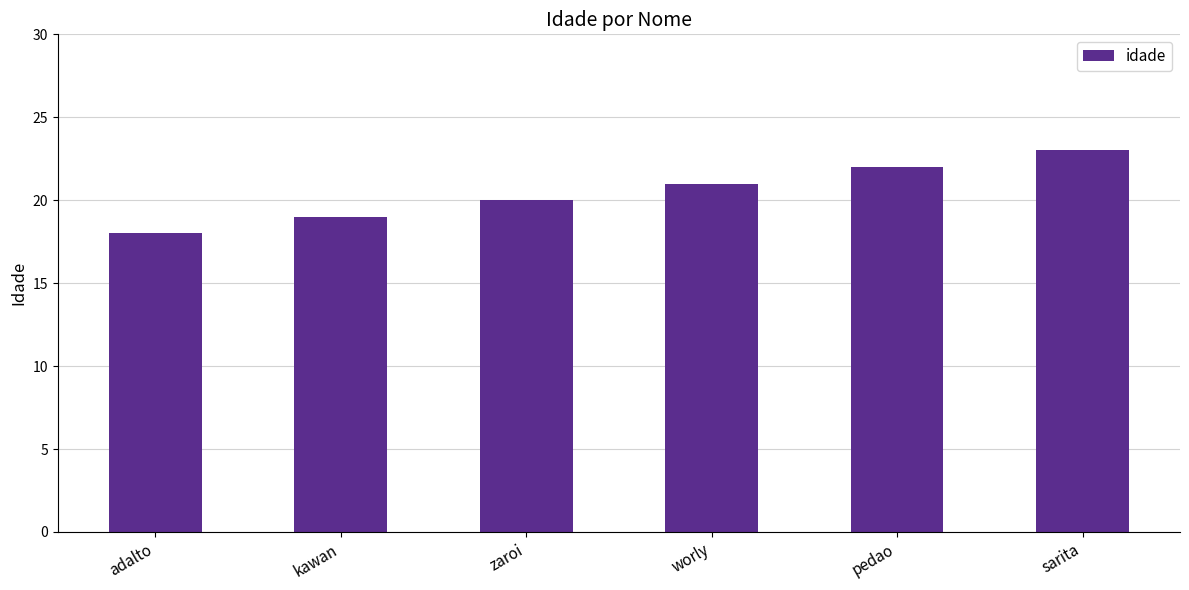

True or false: the data shows 35 at zaroi.

False